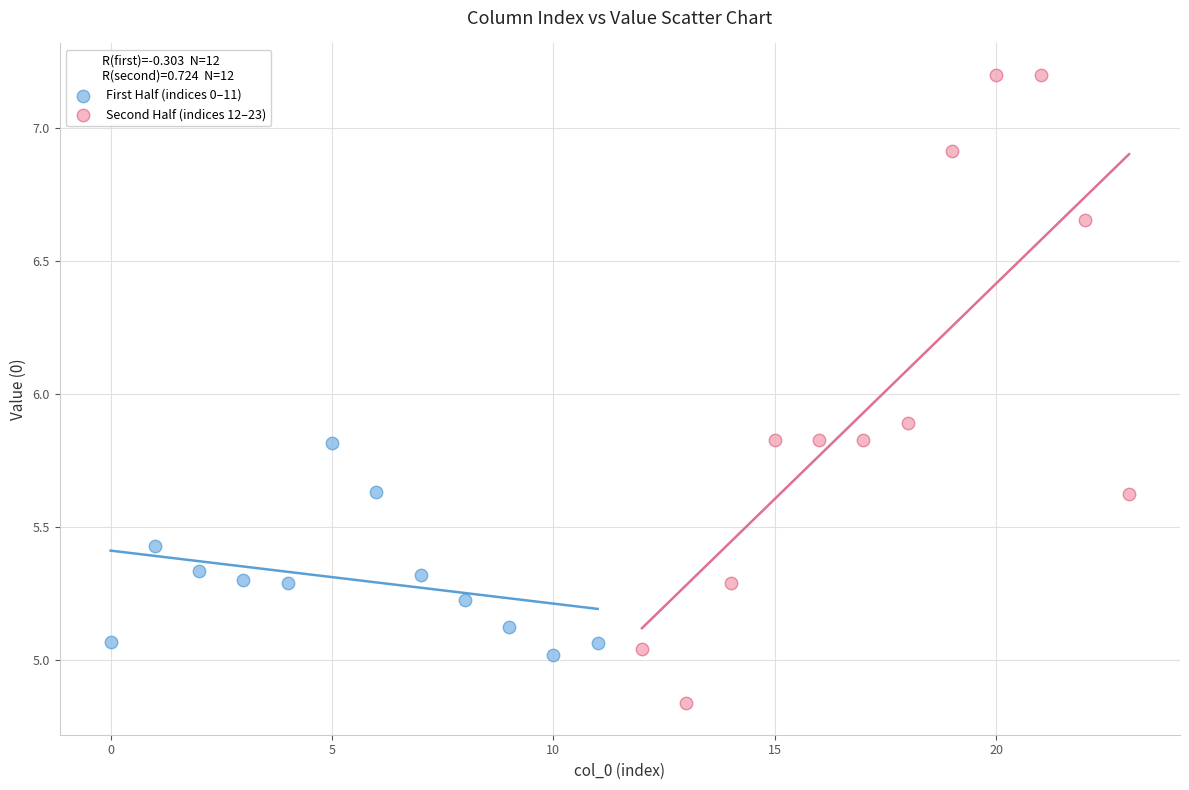

Which series has the largest Y range (max minus min)?

Second Half (indices 12–23)